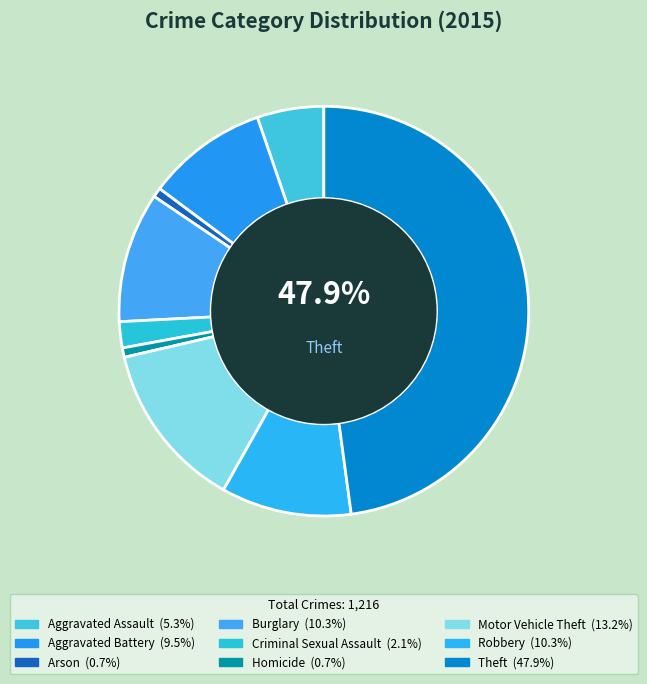

What percentage do Arson and Criminal Sexual Assault together represent?

2.8%